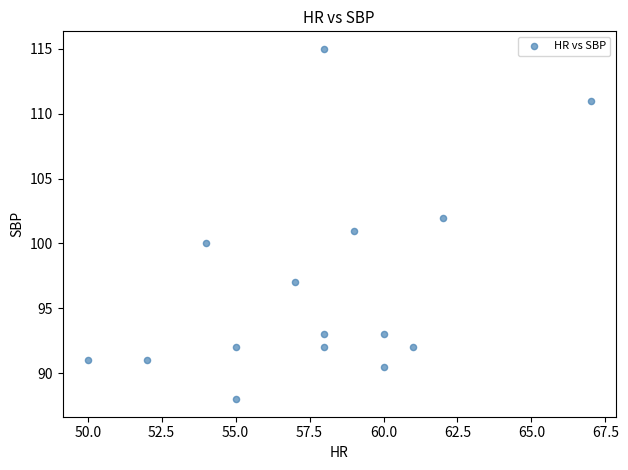

List the coordinates of all points as (Y, X) pairs, reading left to right.

(91.0, 50.0)  (91.0, 52.0)  (100.0, 54.0)  (92.0, 55.0)  (88.0, 55.0)  (97.0, 57.0)  (93.0, 58.0)  (92.0, 58.0)  (115.0, 58.0)  (101.0, 59.0)  (93.0, 60.0)  (90.5, 60.0)  (92.0, 61.0)  (102.0, 62.0)  (111.0, 67.0)